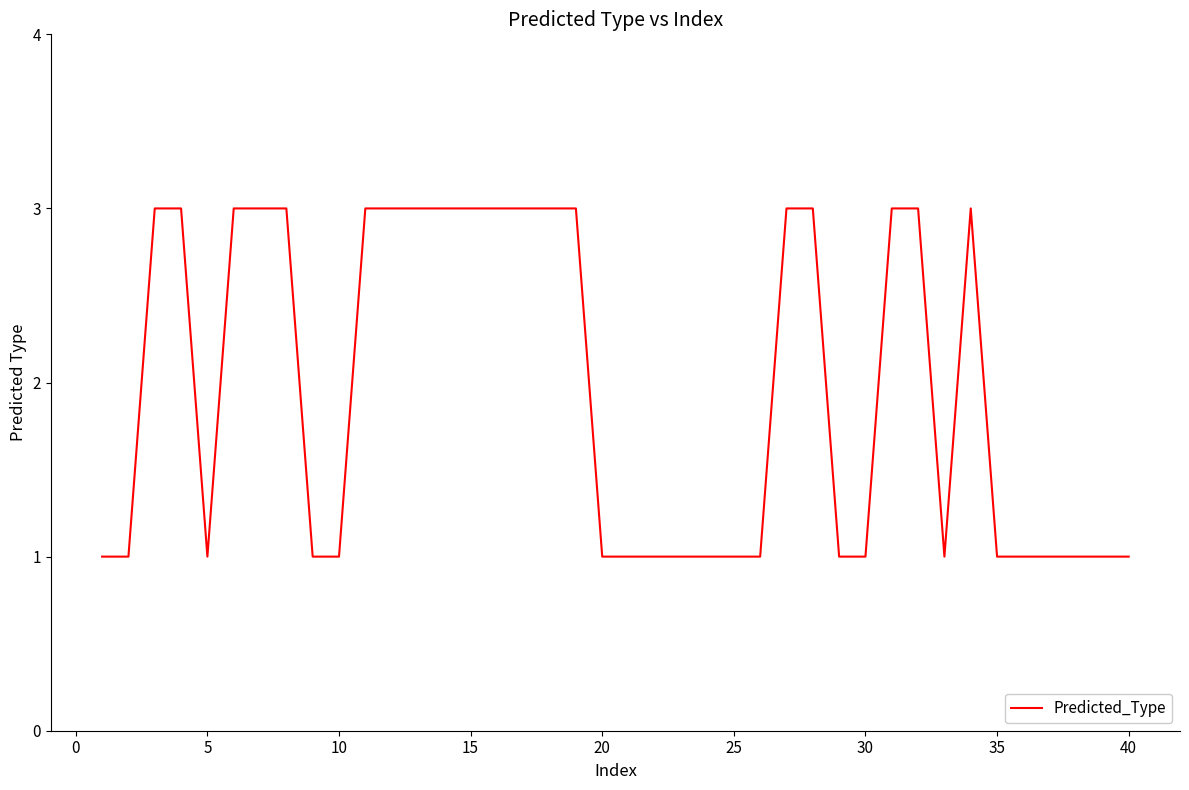

What is the difference between the second highest and minimum values?

2